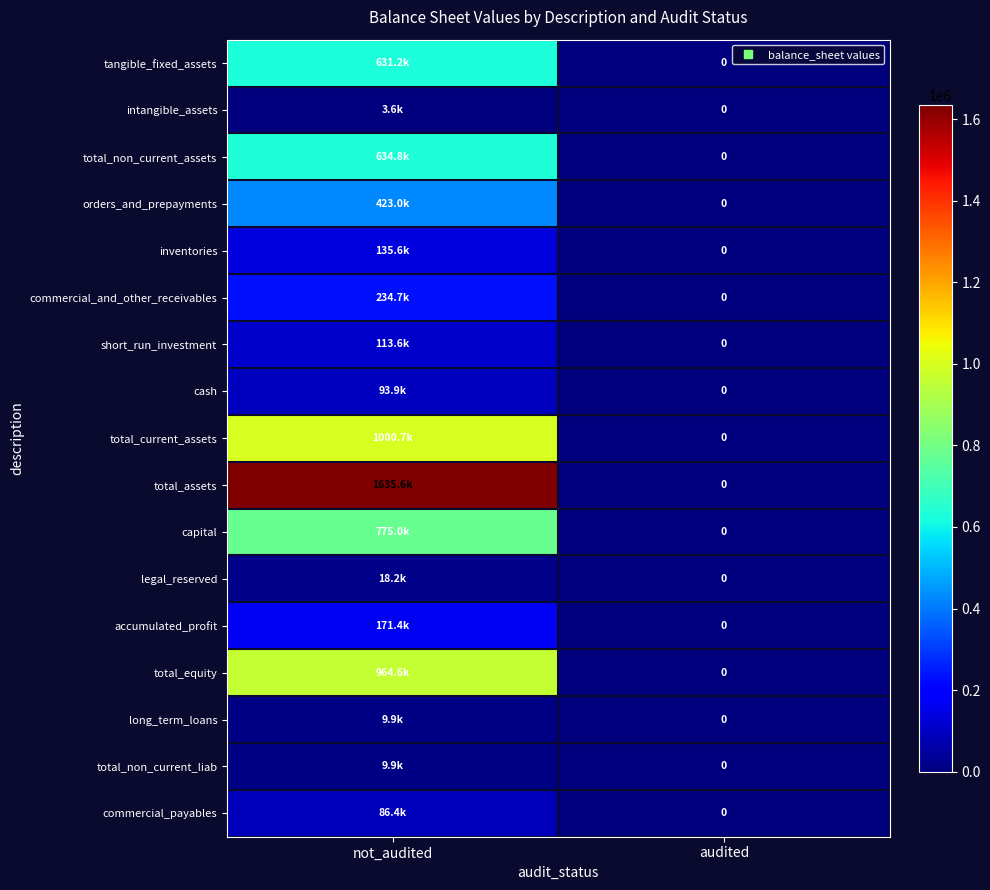

The value of total_current_assets at not_audited is 1000731. True or false?

True